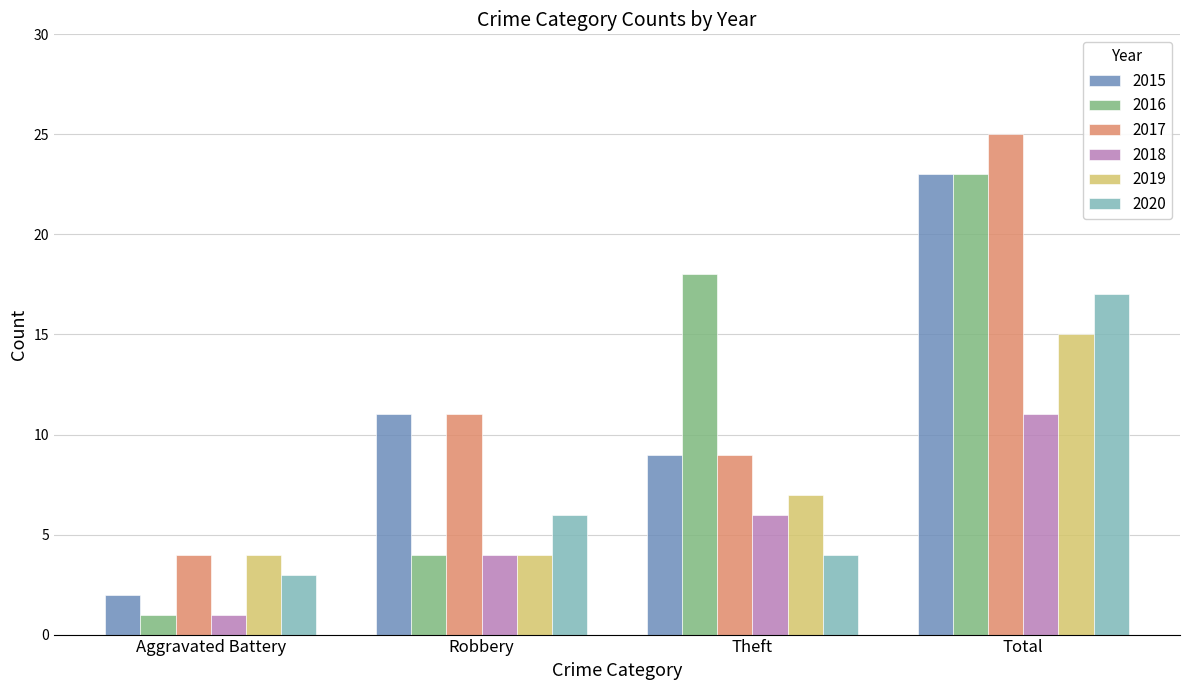

How many data points does each series have?

4